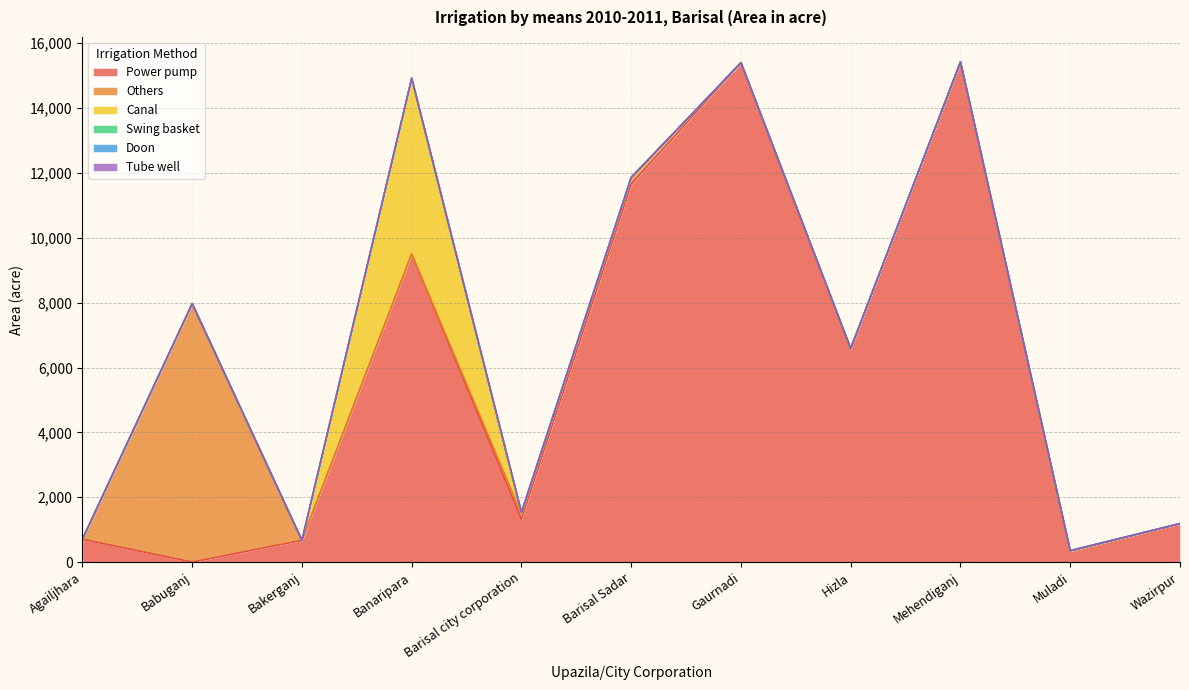

At how many categories does at least one series exceed 8024?

4